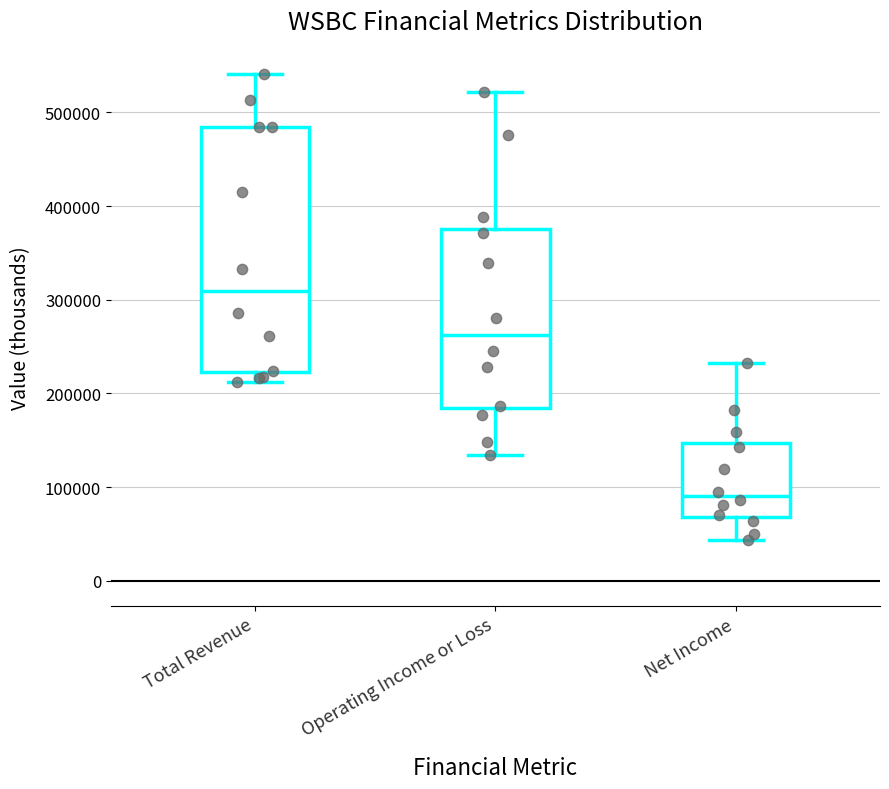

Where does the upper whisker of the box for Net Income end on the y-axis? The values are not printed on the chart, so give them approximately, as read against the axis.

230000